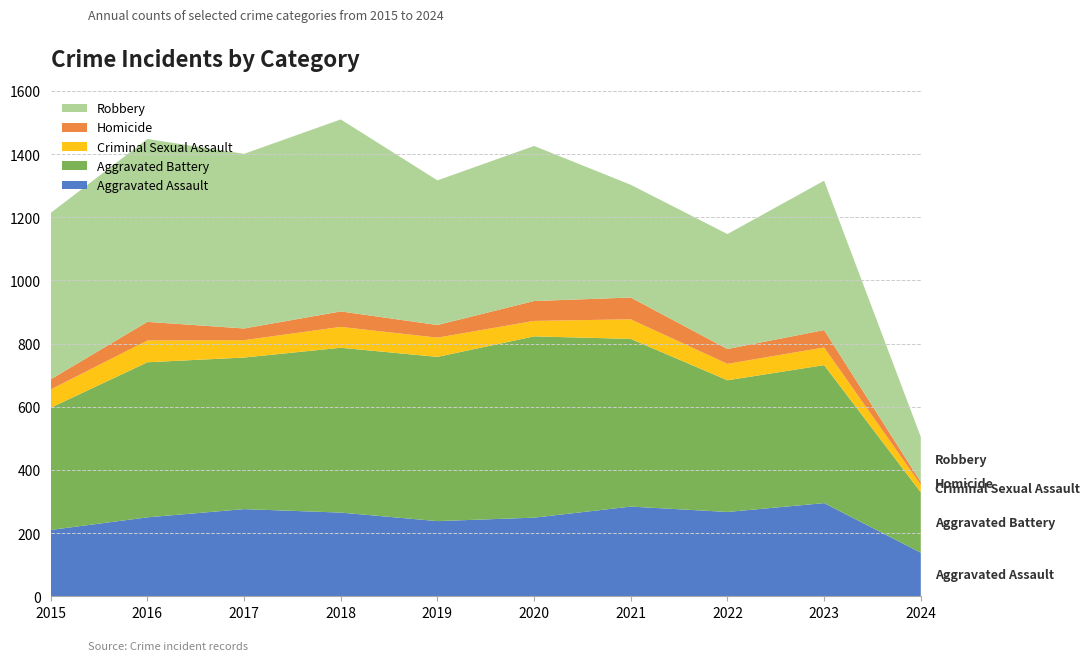

Reading left to right, what are all the values shown in this chart?

Aggravated Assault: 2015=210	2016=250	2017=276	2018=265	2019=238	2020=249	2021=284	2022=267	2023=295	2024=138
Aggravated Battery: 2015=387	2016=491	2017=480	2018=522	2019=520	2020=574	2021=531	2022=417	2023=437	2024=191
Criminal Sexual Assault: 2015=58	2016=69	2017=55	2018=66	2019=61	2020=49	2021=62	2022=52	2023=56	2024=24
Homicide: 2015=32	2016=59	2017=37	2018=49	2019=40	2020=63	2021=69	2022=47	2023=55	2024=9
Robbery: 2015=527	2016=579	2017=553	2018=608	2019=458	2020=491	2021=357	2022=364	2023=473	2024=143